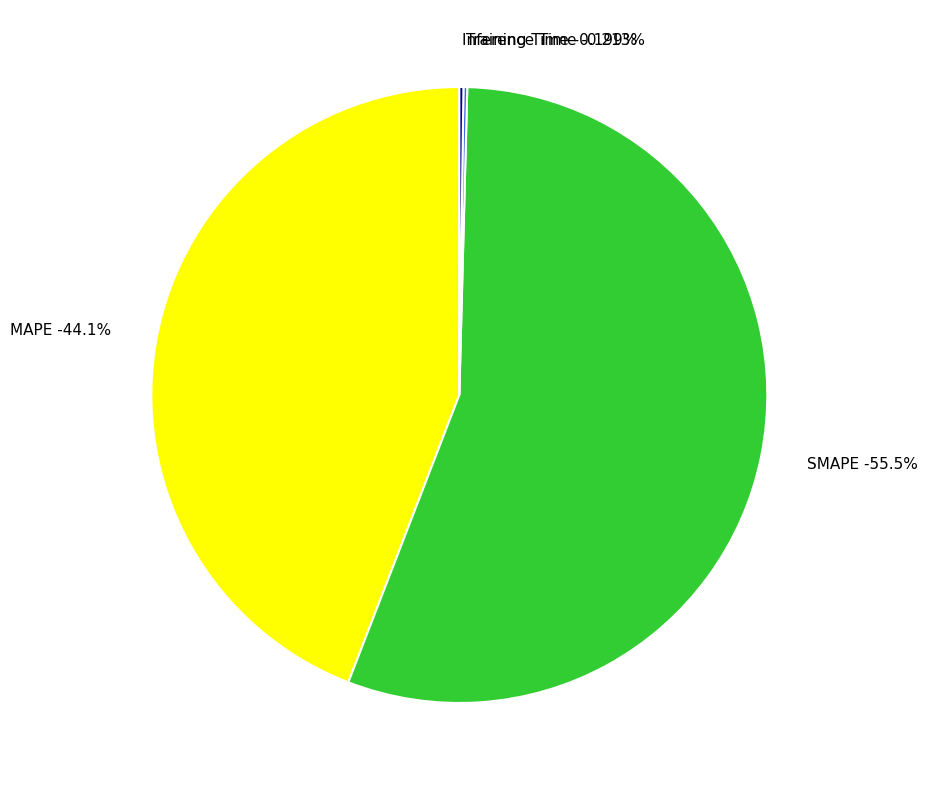

Which category accounts for the majority?

SMAPE